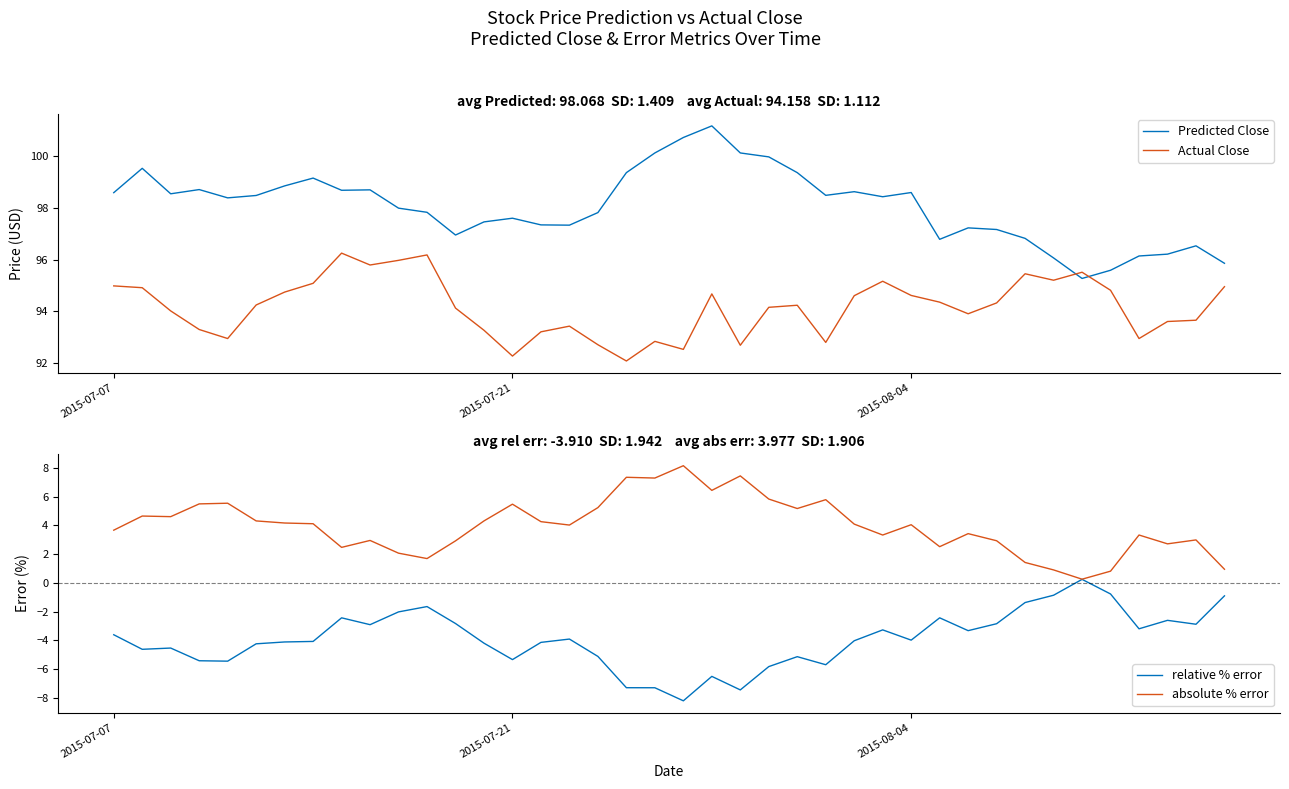

What is the highest value of the relative % error series?

0.2